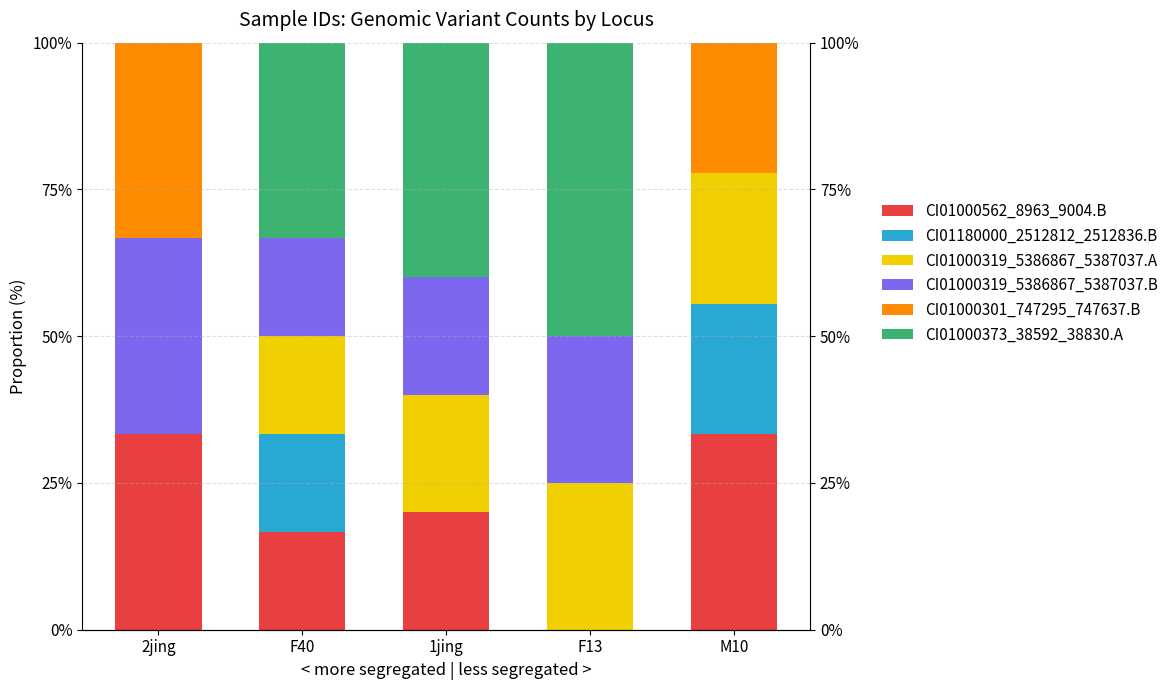

What are all the series names shown in the legend?

CI01000562_8963_9004.B, CI01180000_2512812_2512836.B, CI01000319_5386867_5387037.A, CI01000319_5386867_5387037.B, CI01000301_747295_747637.B, CI01000373_38592_38830.A